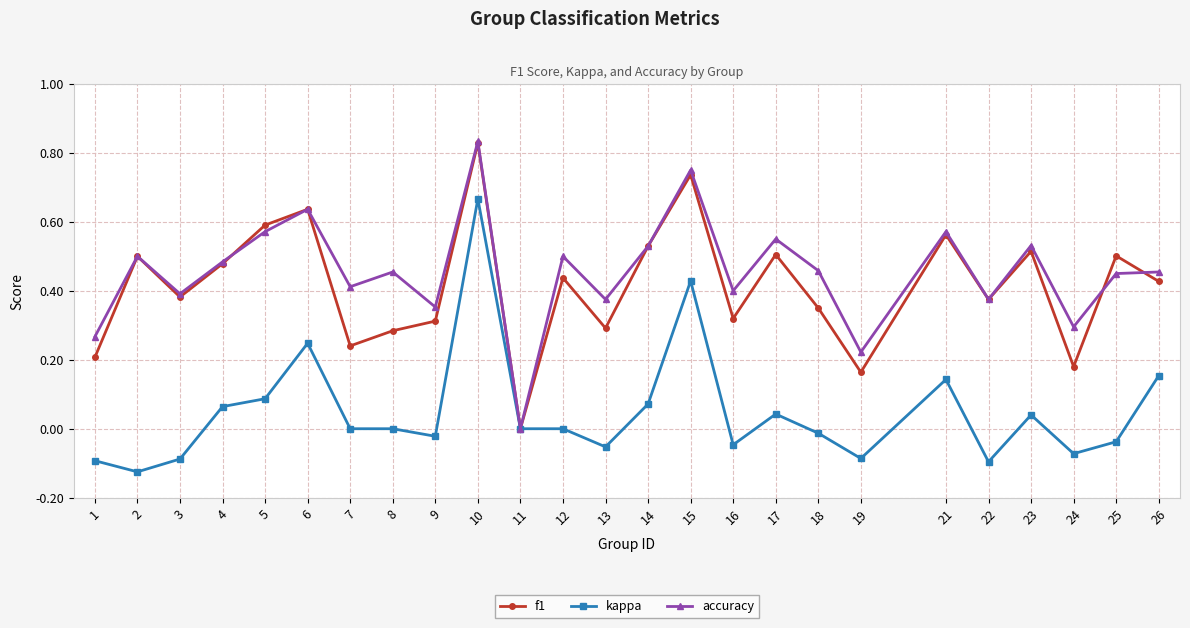

True or false: accuracy has a value of 0.6 at 26.

False